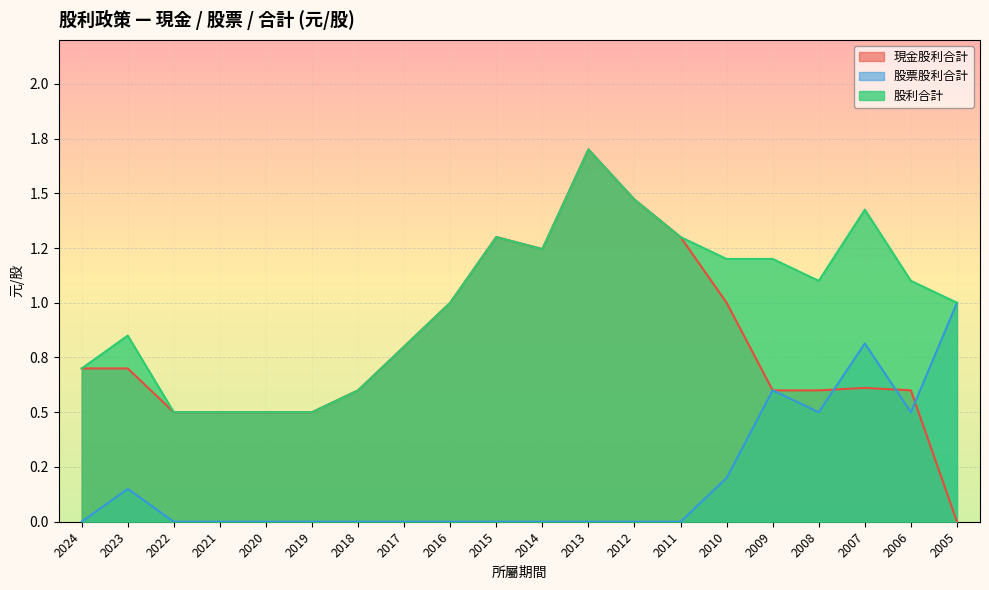

True or false: 現金股利合計 and 股票股利合計 cross at least once.

True